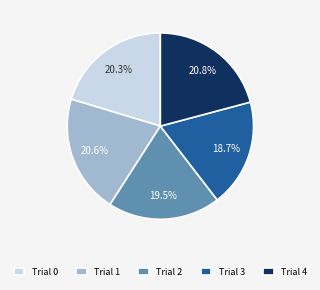

What is the smallest slice in the pie chart?

Trial 3